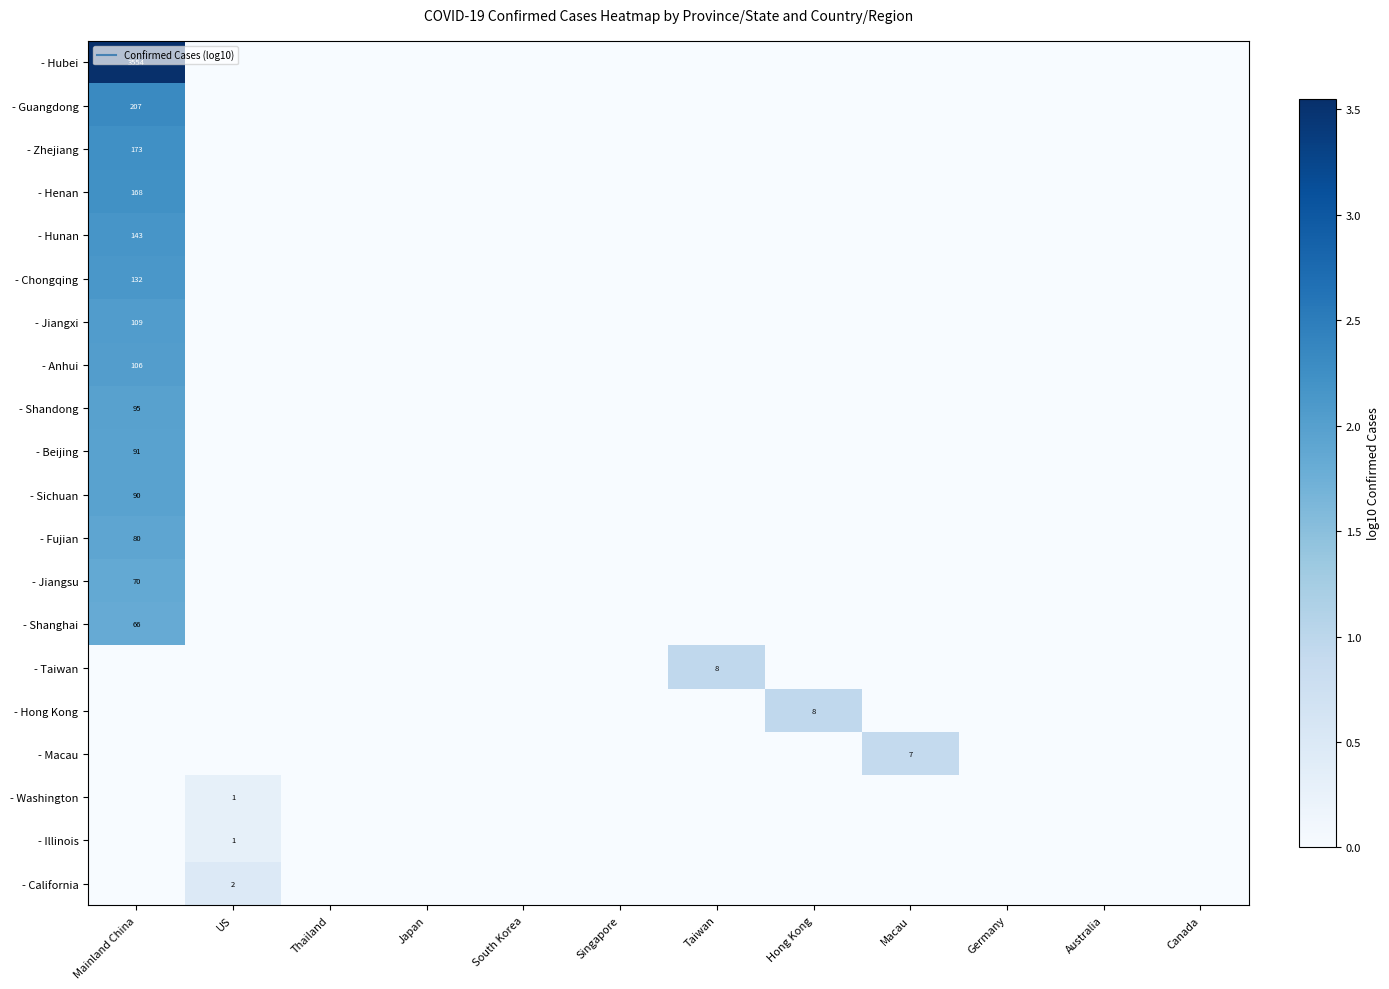

The - Hong Kong series shows 0.3 at Singapore. True or false?

False